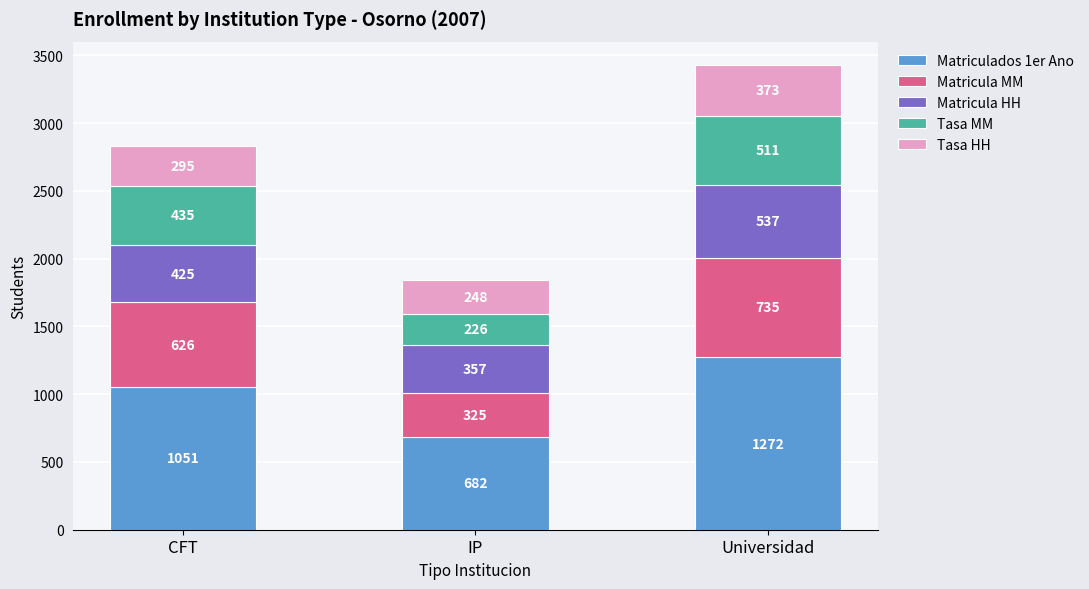

True or false: Matriculados 1er Ano has a value of 1272.0 at Universidad.

True